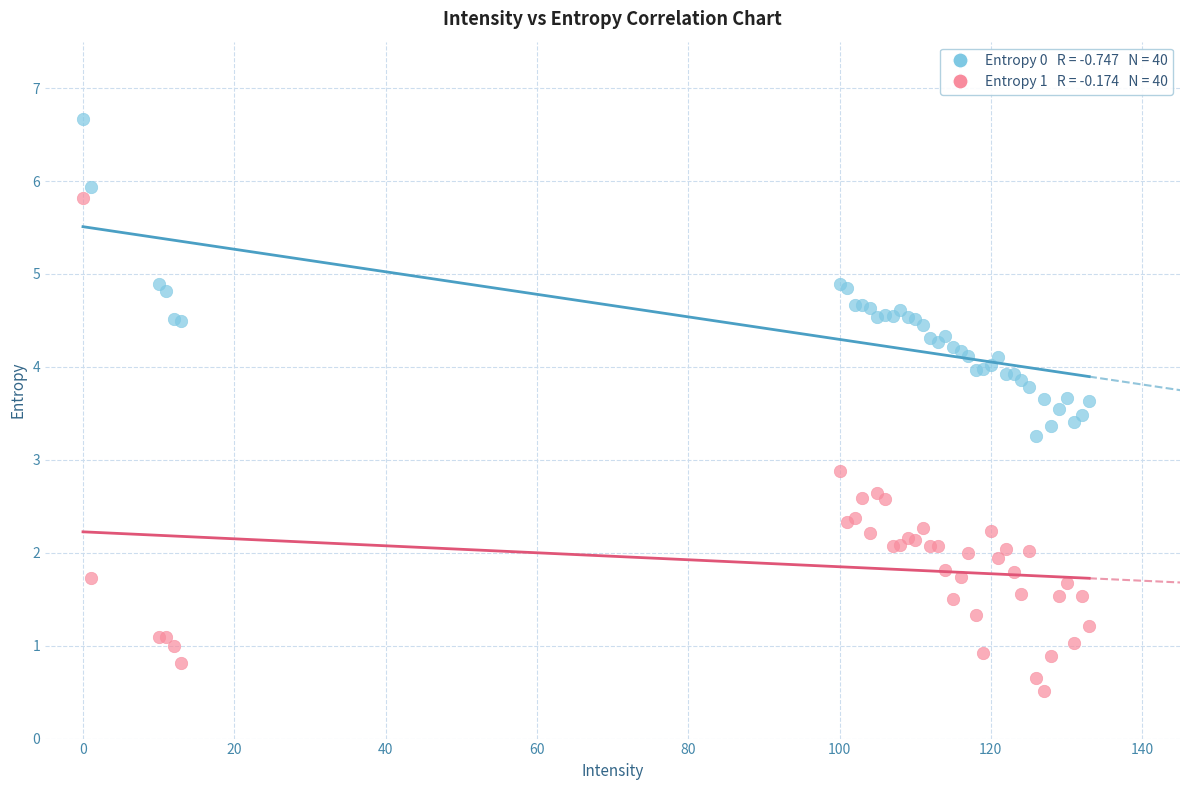

Across all series, what Y value is closest to 3?

2.9